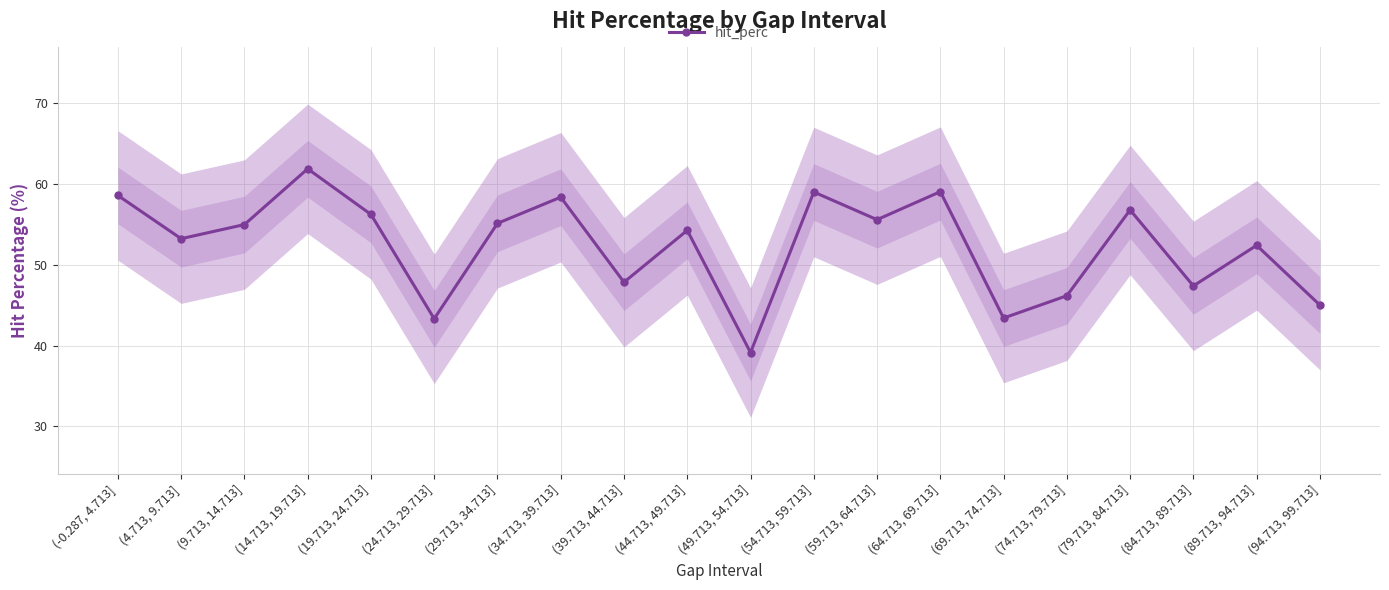

Rank the categories by value from lowest to highest.

(49.713, 54.713], (24.713, 29.713], (69.713, 74.713], (94.713, 99.713], (74.713, 79.713], (84.713, 89.713], (39.713, 44.713], (89.713, 94.713], (4.713, 9.713], (44.713, 49.713], (9.713, 14.713], (29.713, 34.713], (59.713, 64.713], (19.713, 24.713], (79.713, 84.713], (34.713, 39.713], (-0.287, 4.713], (54.713, 59.713], (64.713, 69.713], (14.713, 19.713]